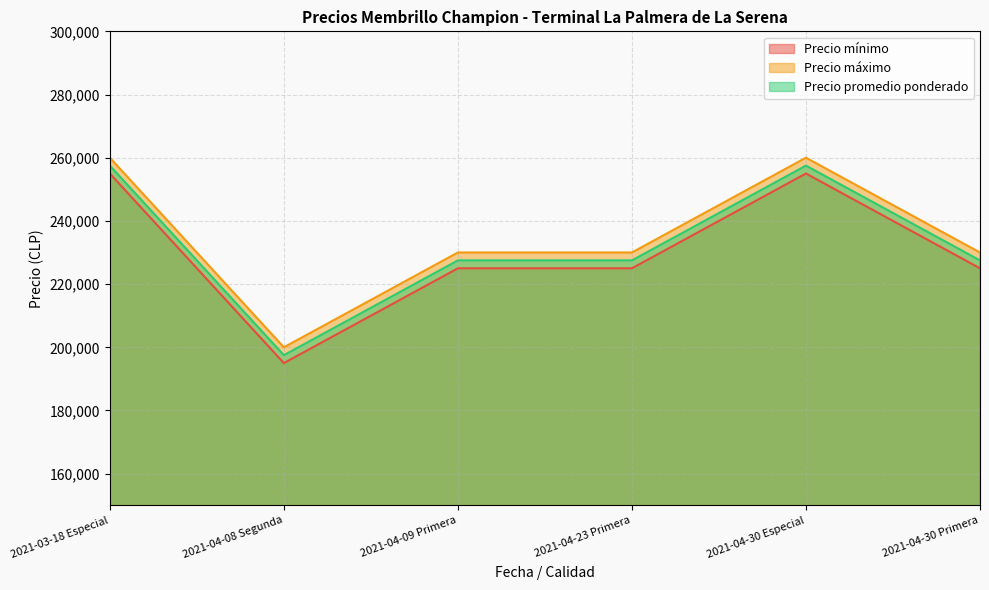

How many interior local valleys does the Precio mínimo series have?

1